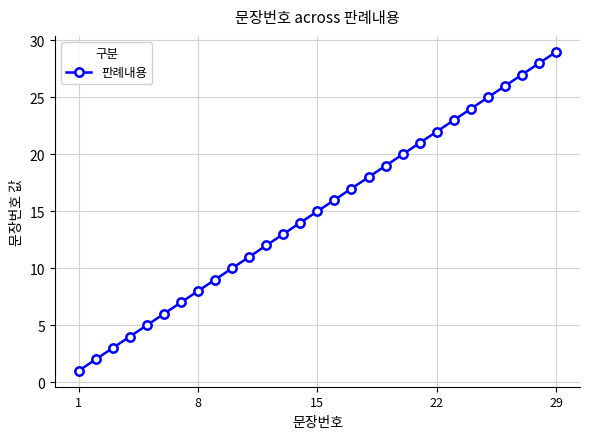

What is the difference between the maximum and minimum values?

28